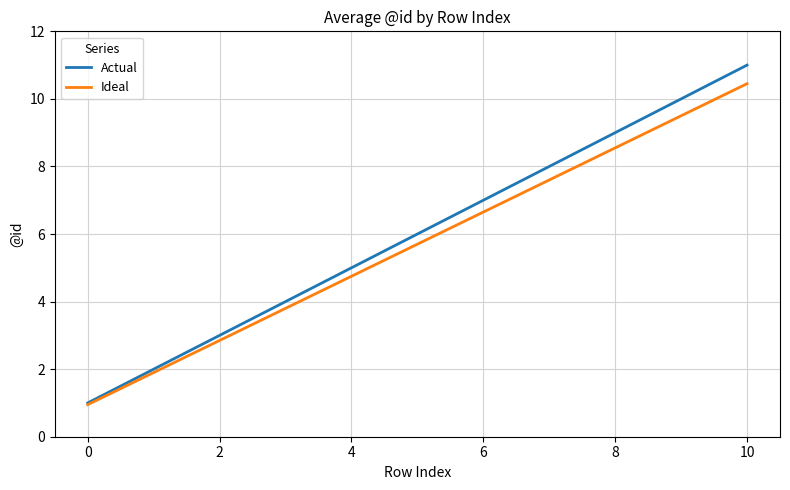

What is the average value of the Ideal series?

5.1